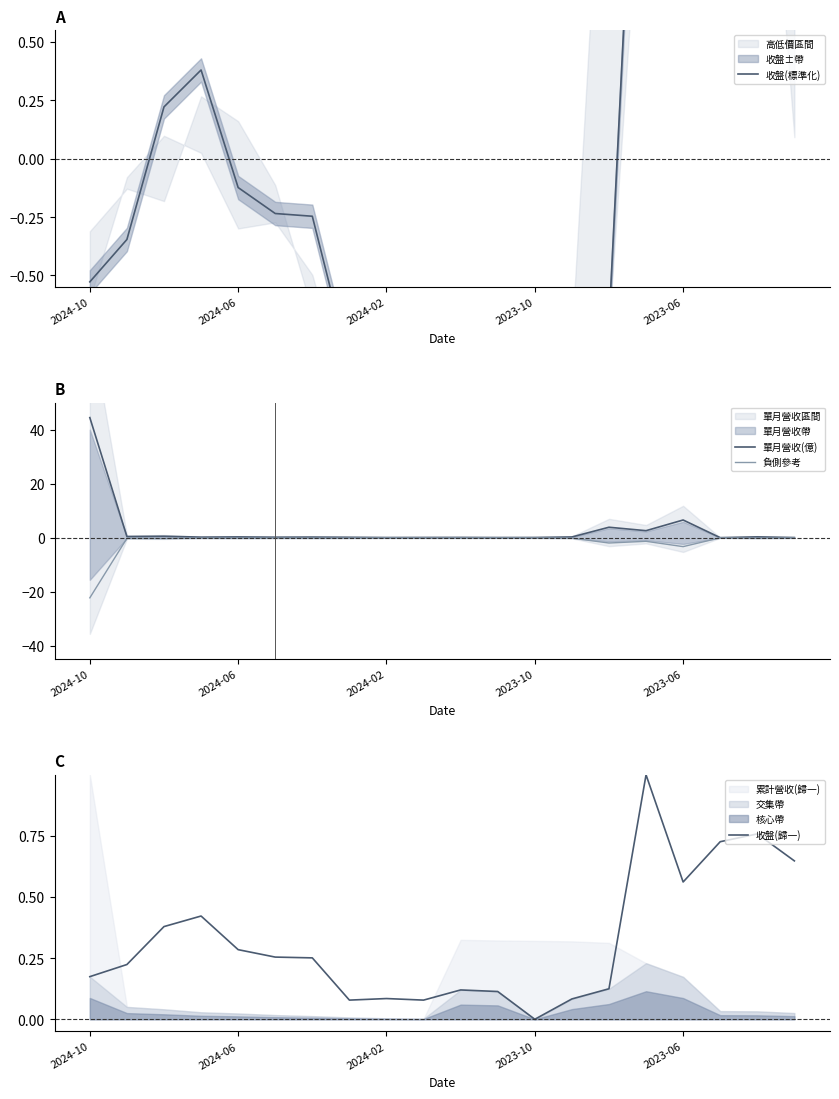

What is the minimum value shown in the chart?

-22.2